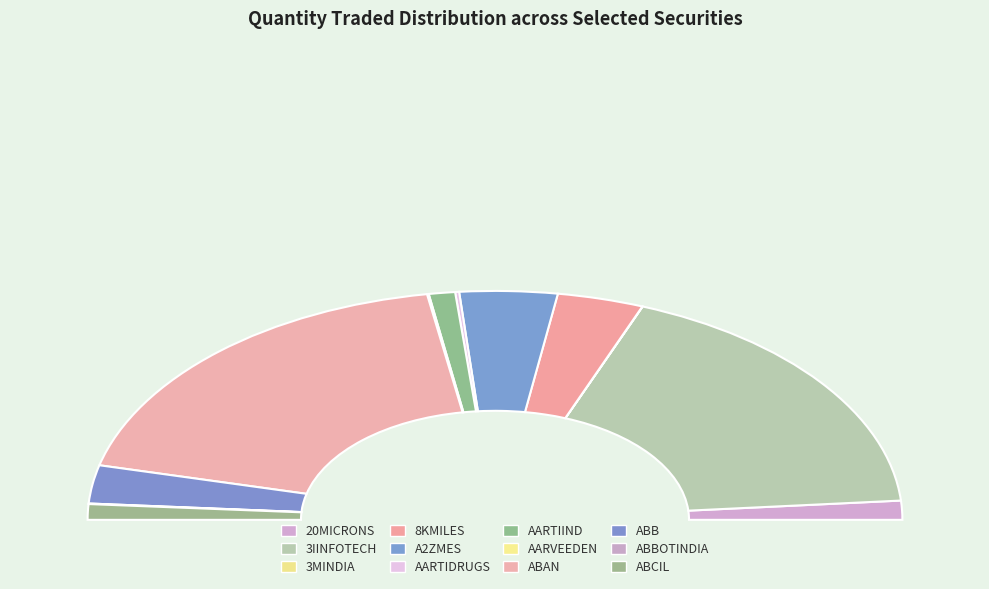

Is it true that ABAN is 27% of the pie?

False